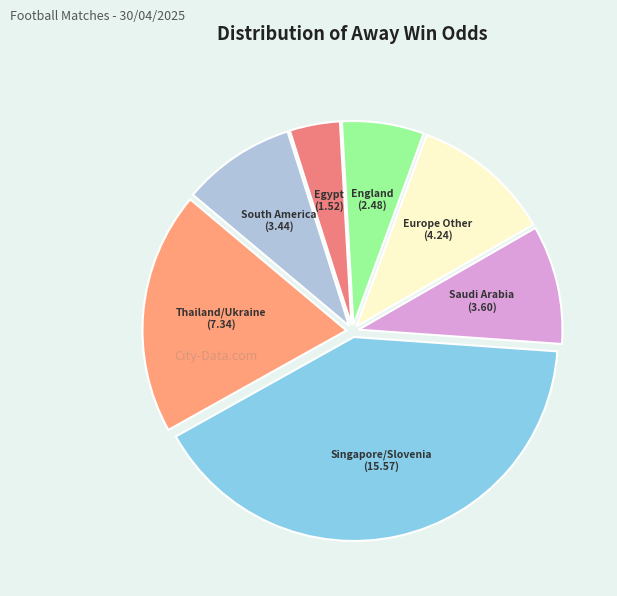

True or false: Europe Other accounts for 21% of the total.

False